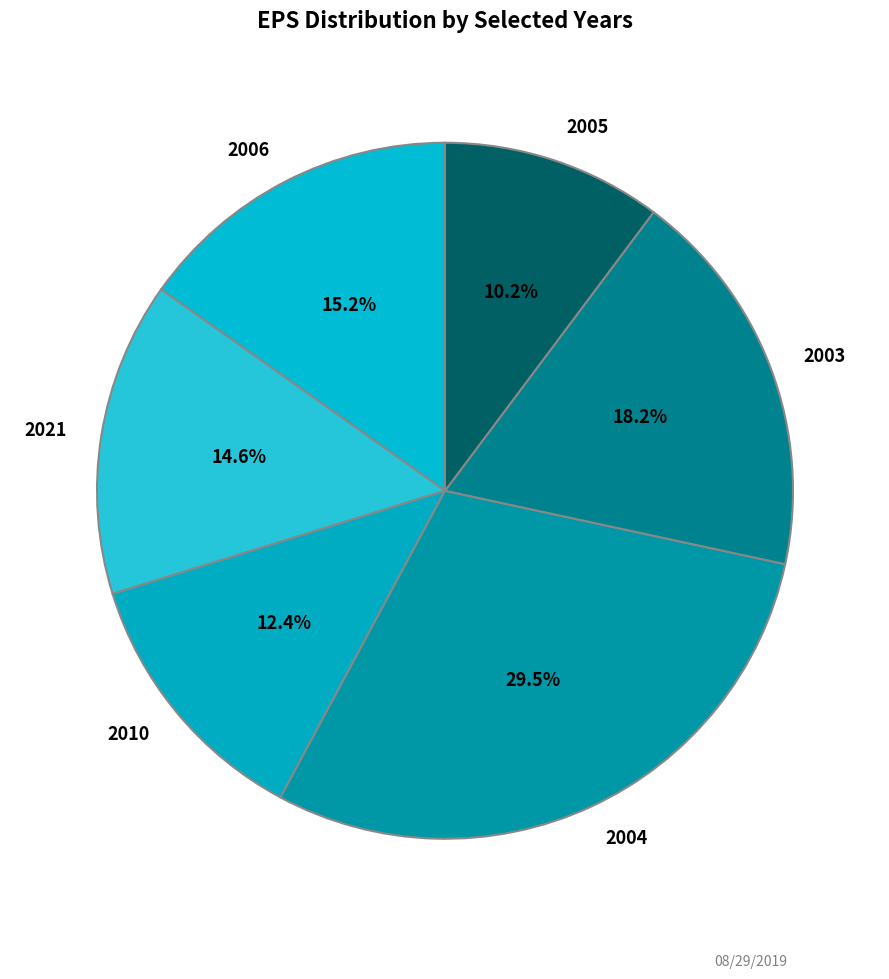

Does 2021 account for over 50% of the chart?

No